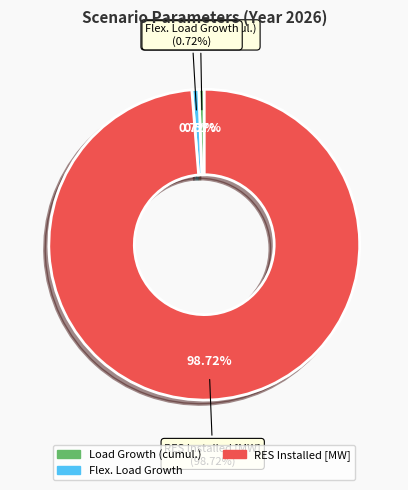

Does any single category account for the majority?

Yes